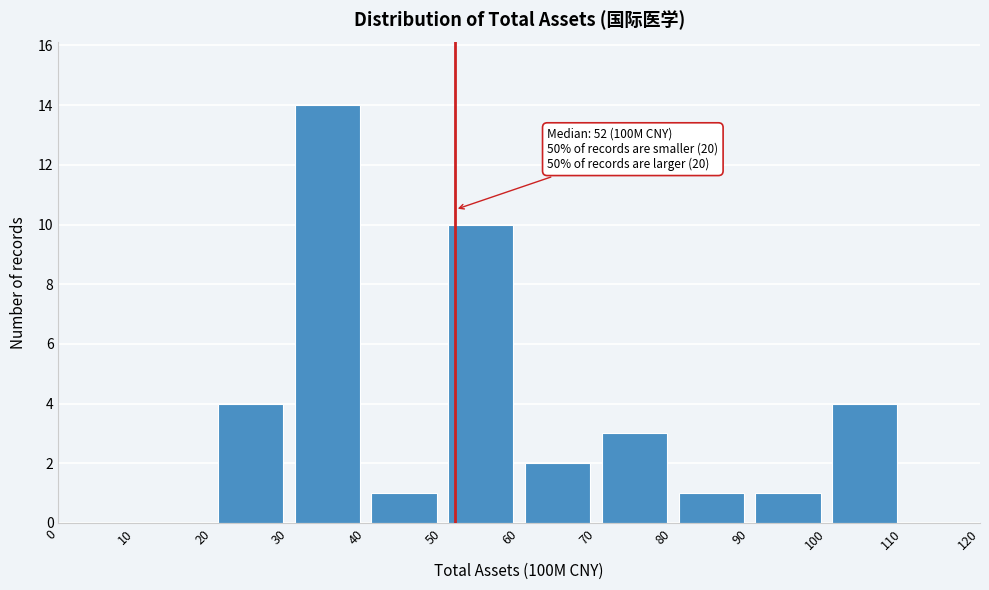

Over which range of the x-axis is the bar tallest?

30 to 40